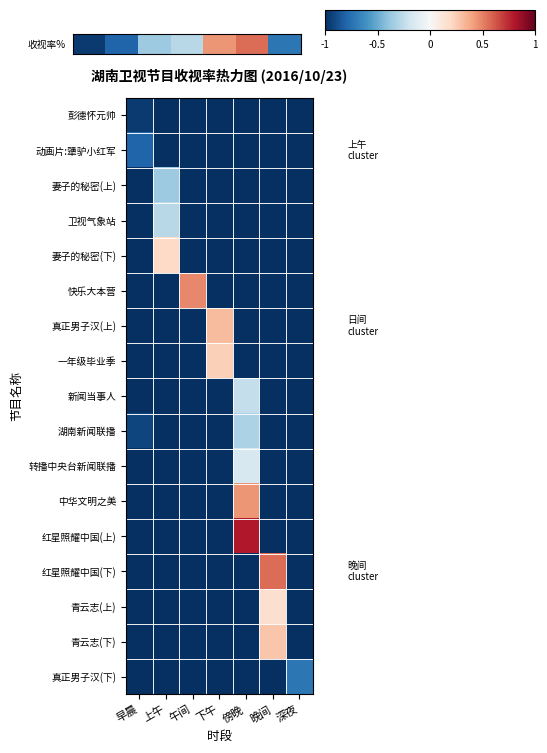

What is the smallest value displayed?

-1.0